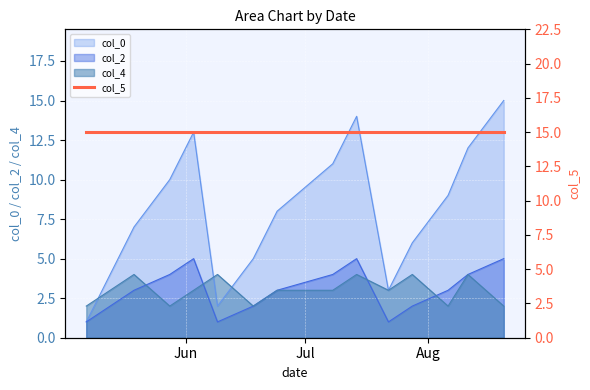

Where do col_4 and col_2 first cross each other?

2016-05-19 and 2016-05-28